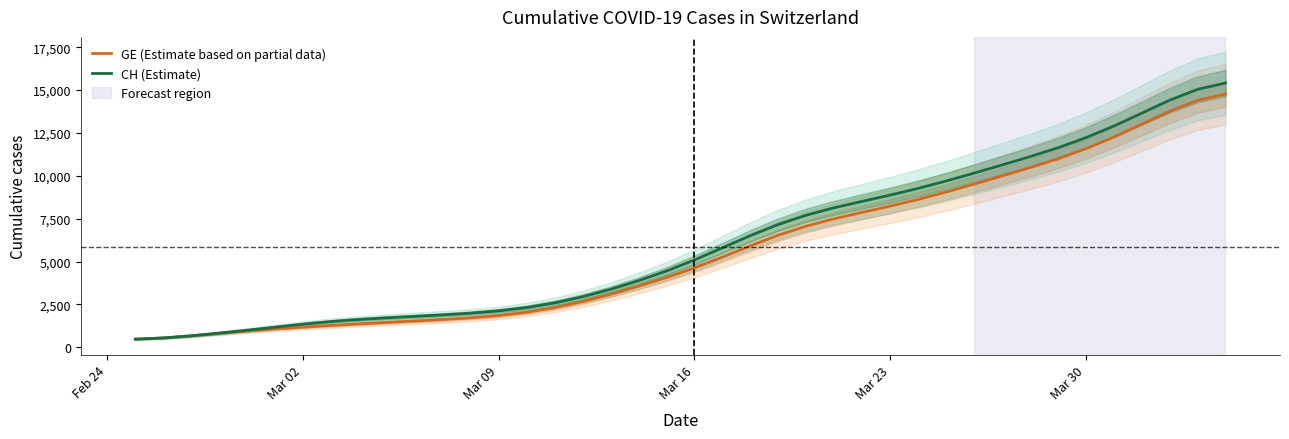

What is the lowest value of the CH (Estimate) series?

472.0